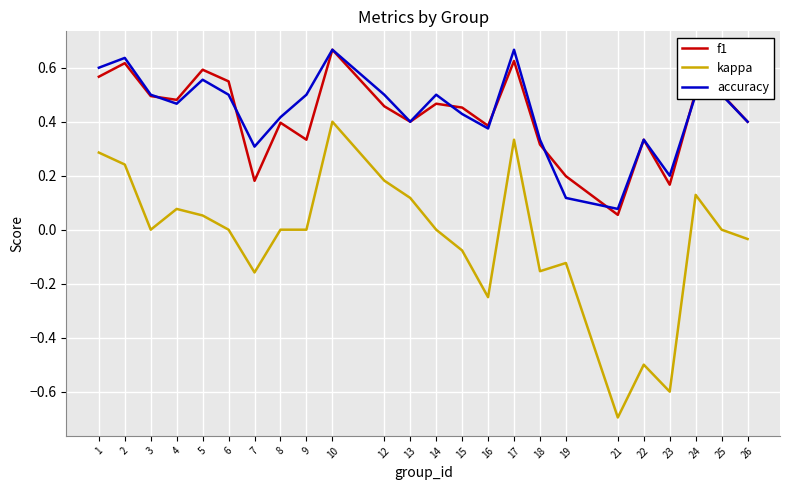

At which category is the sum across all series the highest?

10